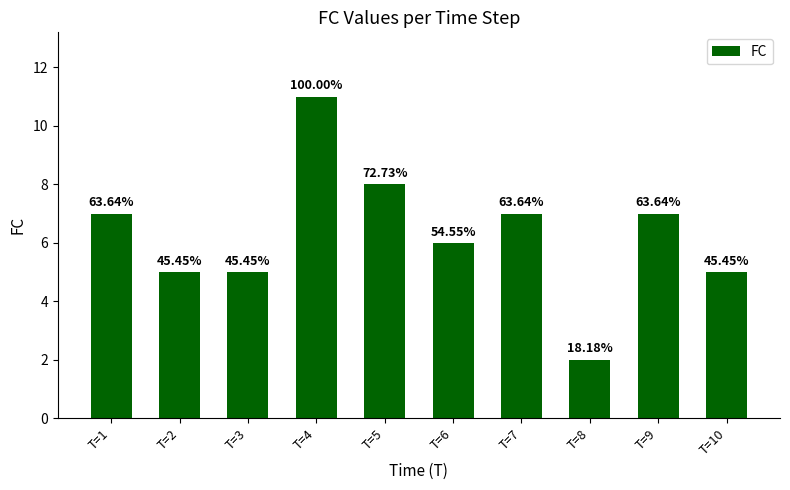

Reading left to right, list all the values displayed in this chart.

T=1=7	T=2=5	T=3=5	T=4=11	T=5=8	T=6=6	T=7=7	T=8=2	T=9=7	T=10=5